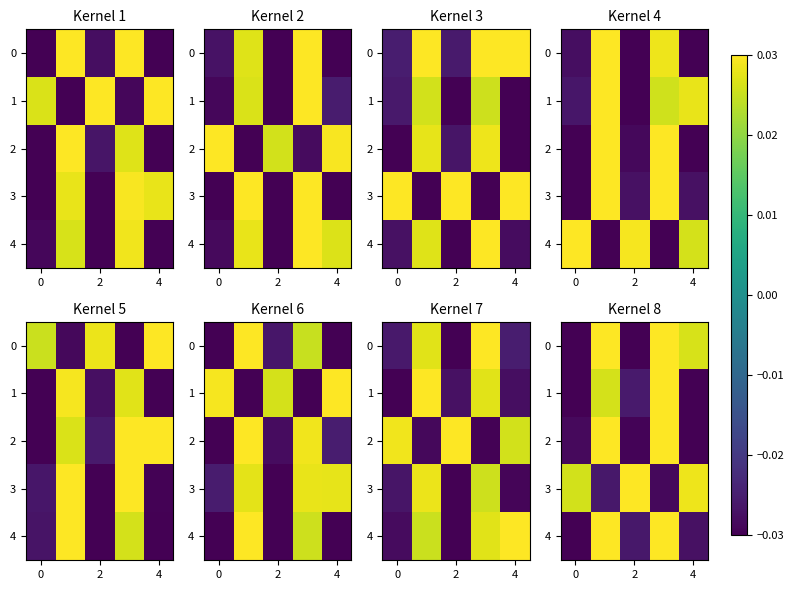

How many values in 3 are above zero?

3